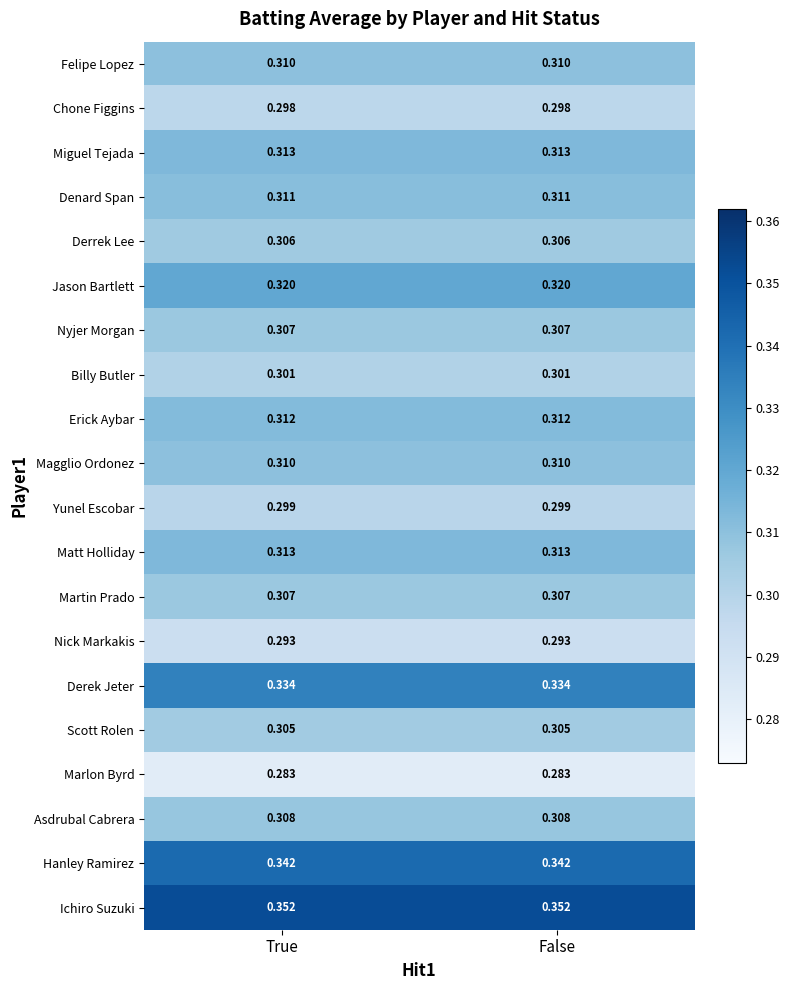

Which series has the largest total across all categories?

Ichiro Suzuki